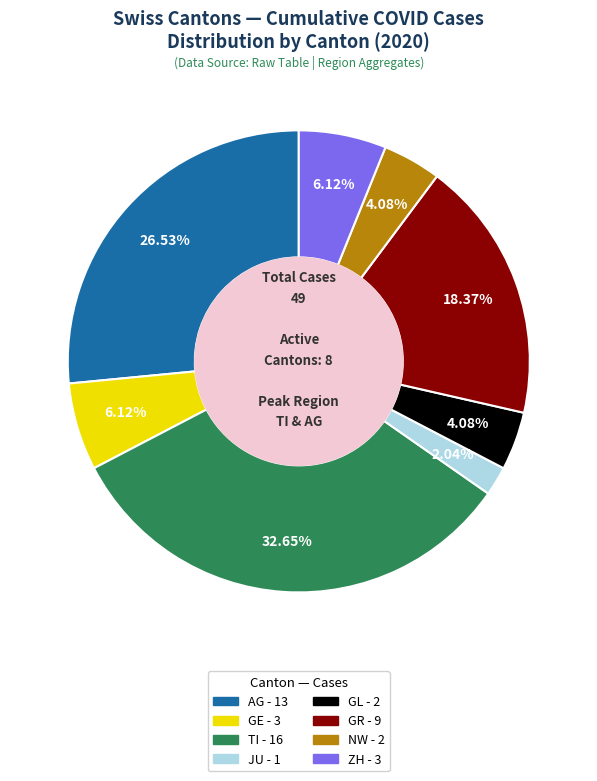

Between GL and GE, which is larger?

GE